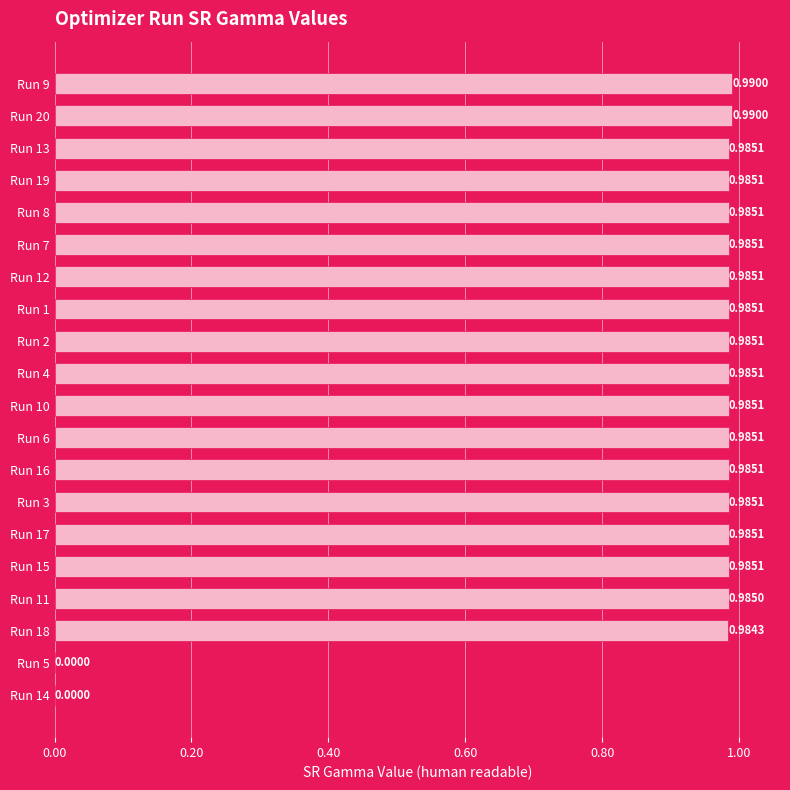

Are the bars horizontal?

Yes